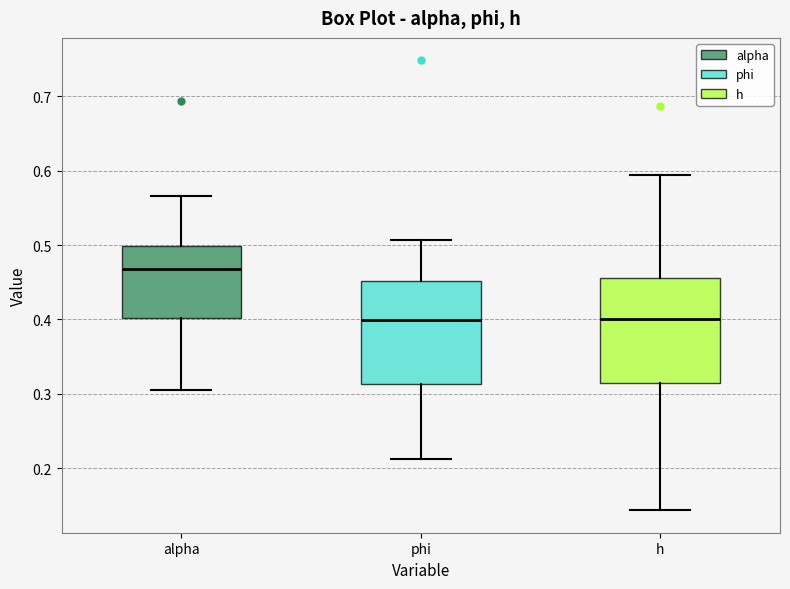

Reading left to right, read every box against the y-axis: the position of its median line, the range the box covers, and the ends of its whiskers. The values are not printed on the chart, so give them approximately, as read against the axis.

alpha: median 0.47, box 0.40 to 0.50, whiskers 0.31 to 0.57
phi: median 0.40, box 0.31 to 0.45, whiskers 0.21 to 0.51
h: median 0.40, box 0.31 to 0.46, whiskers 0.14 to 0.59